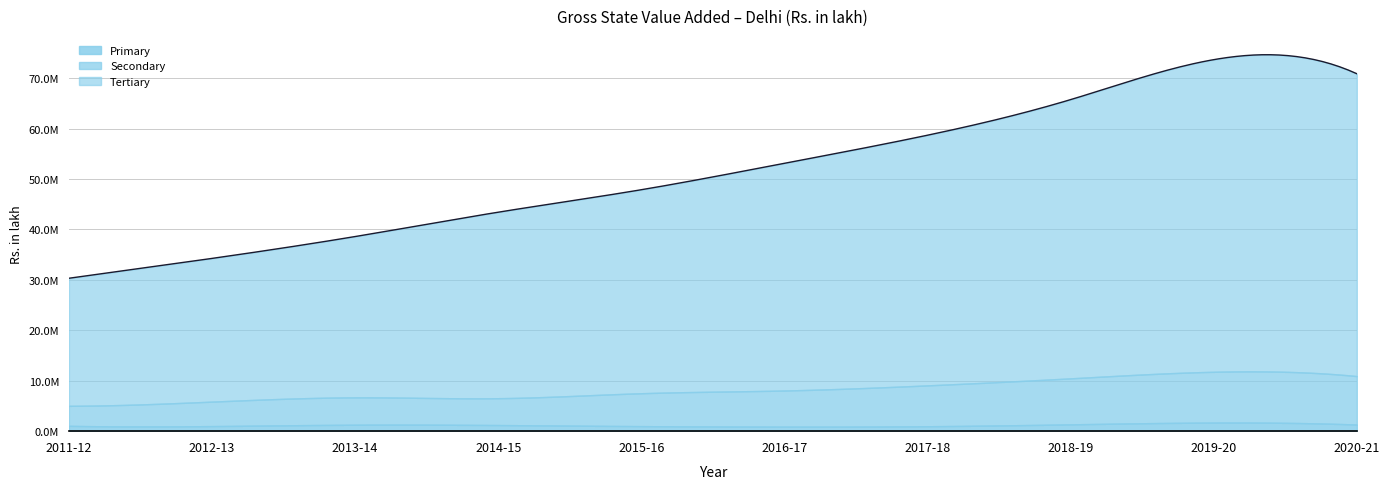

What is the minimum value for Secondary?

3968208.1